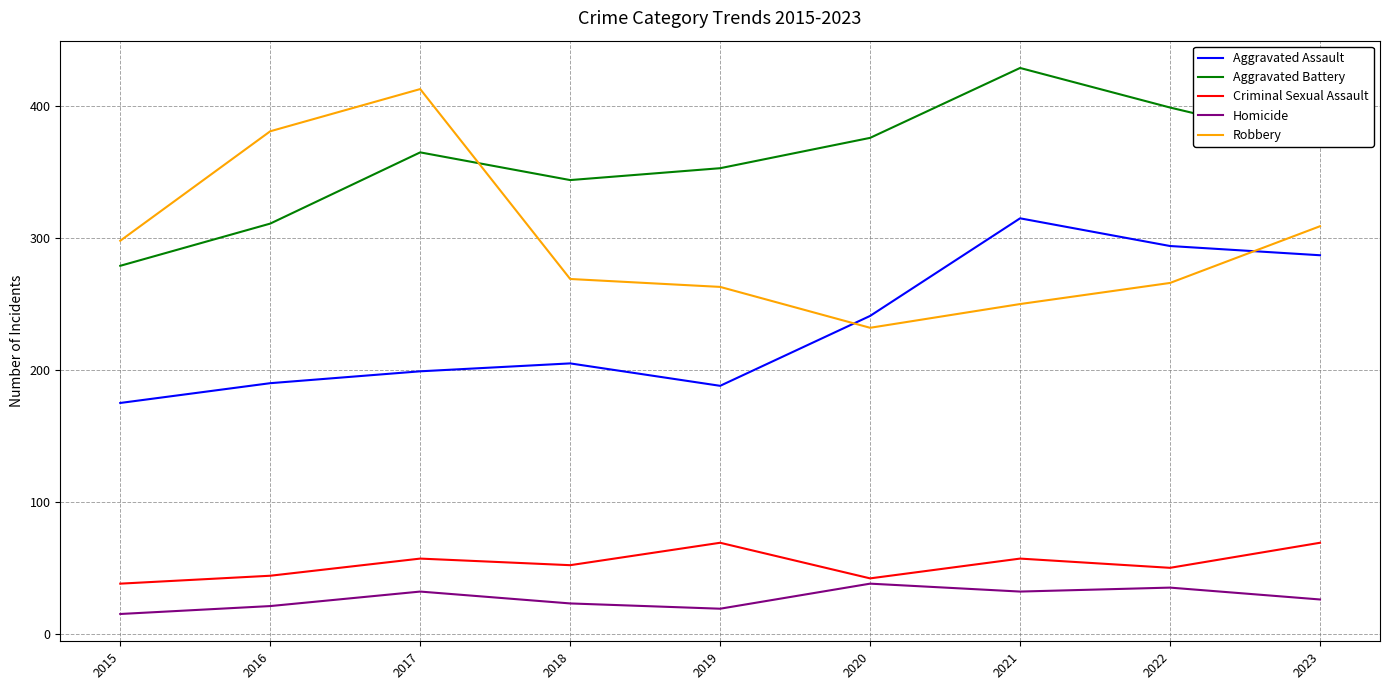

True or false: Aggravated Assault has a value of 188 at 2019.

True